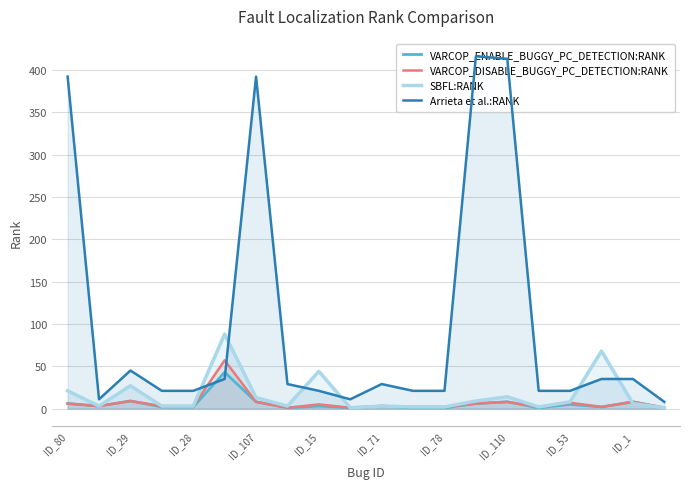

How many interior local valleys does the SBFL:RANK series have?

4